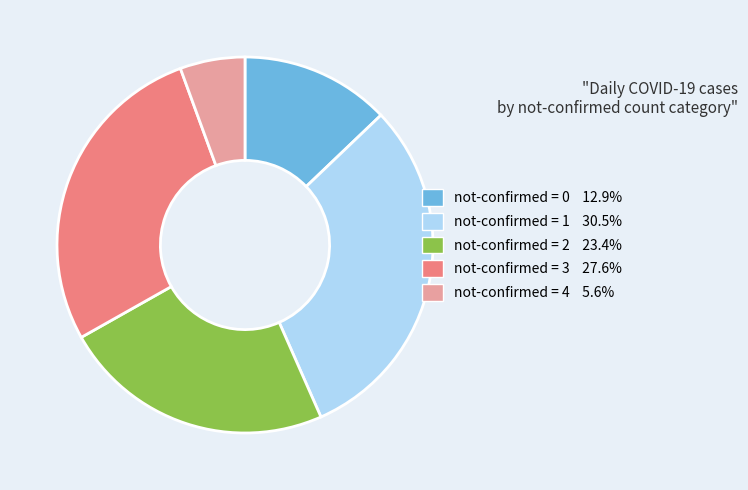

Does any single category account for the majority?

No